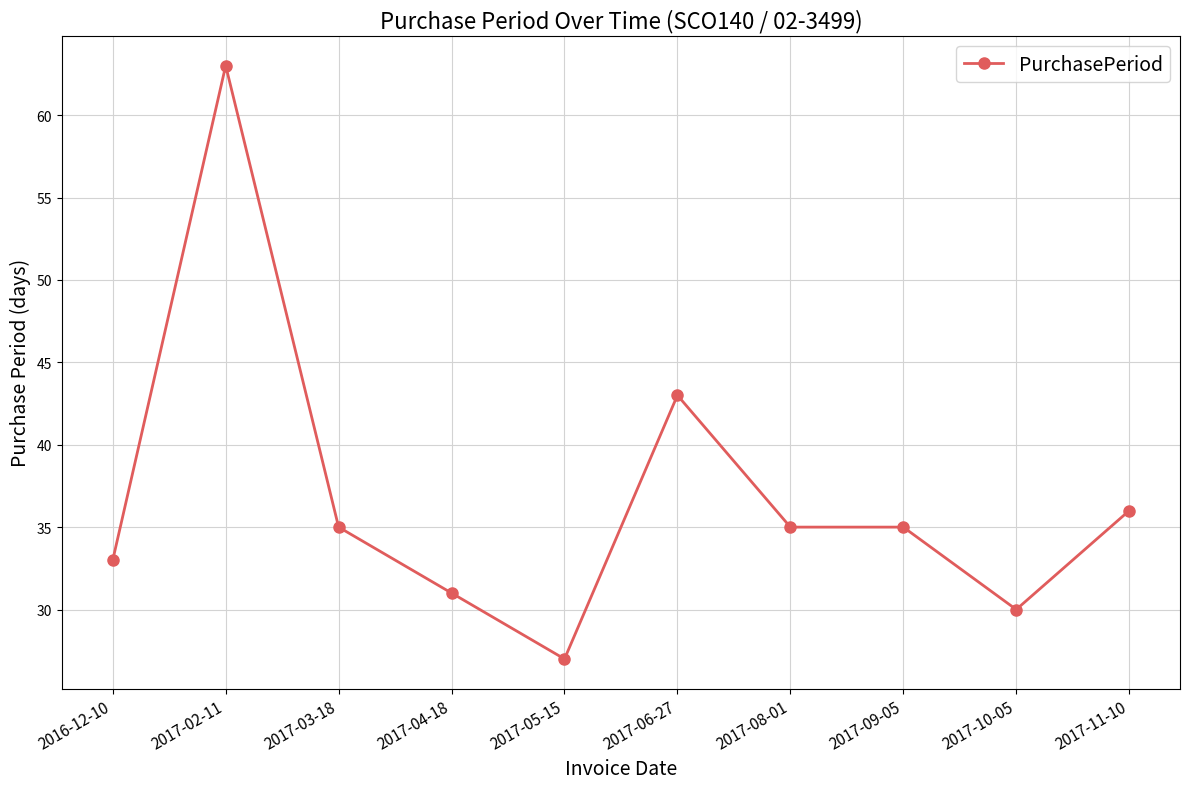

At which category does the data reach its first local valley?

2017-05-15